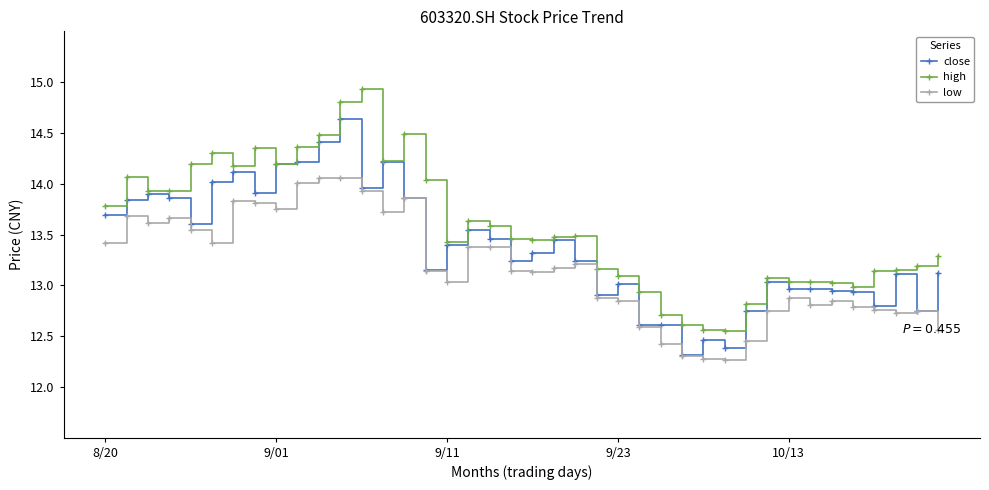

Rank the series by their average value, from lowest to highest.

low, close, high